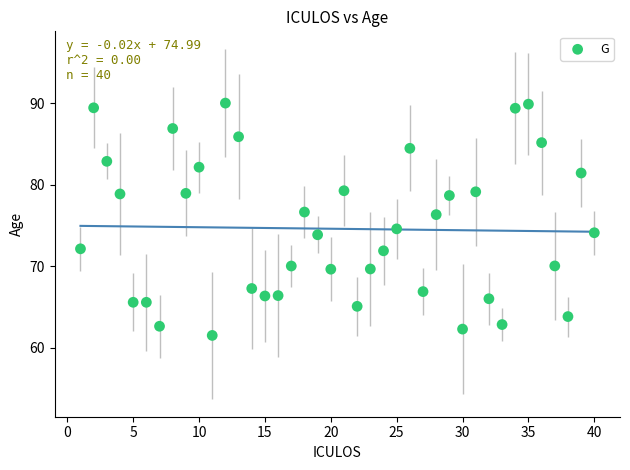

What is the range of Y values (max minus min)?

28.5